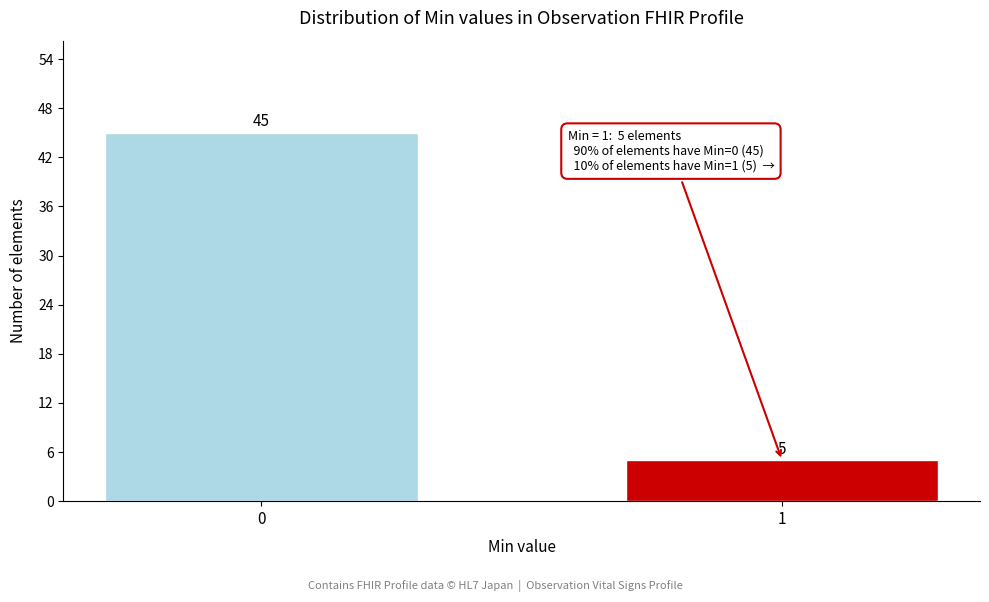

Reading left to right, list all the values displayed in this chart.

45	5